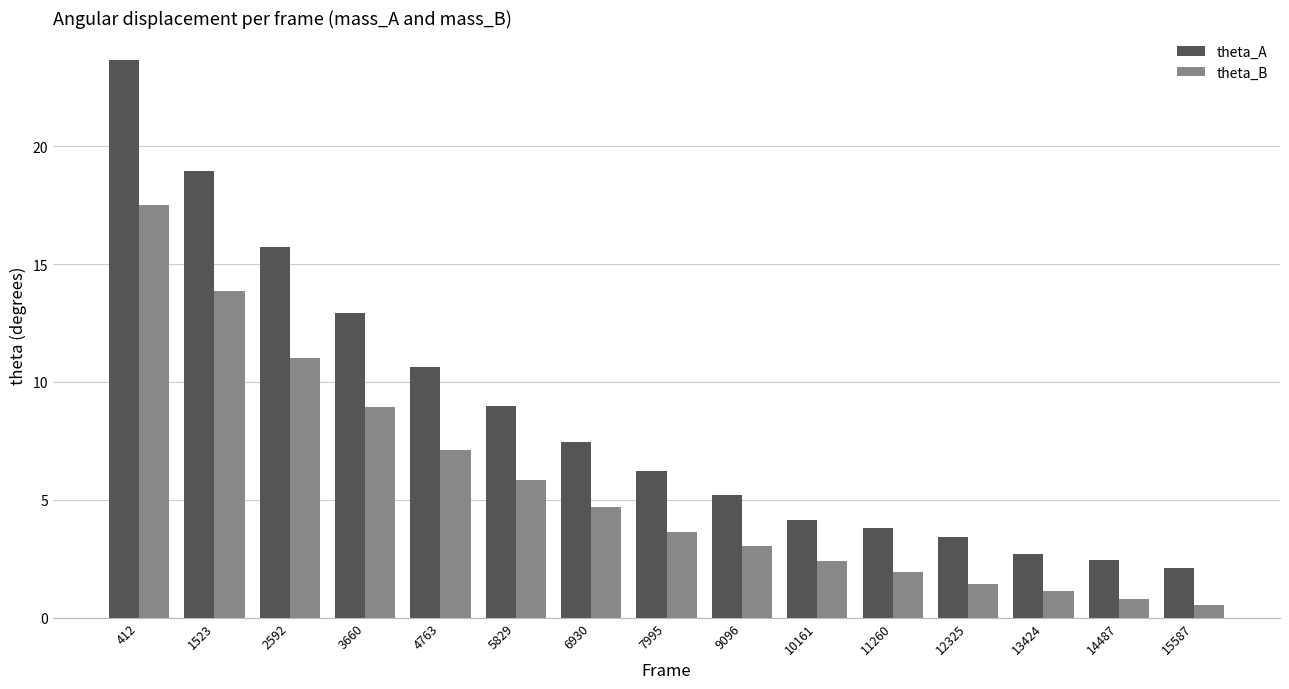

What are all the series names shown in the legend?

theta_A, theta_B